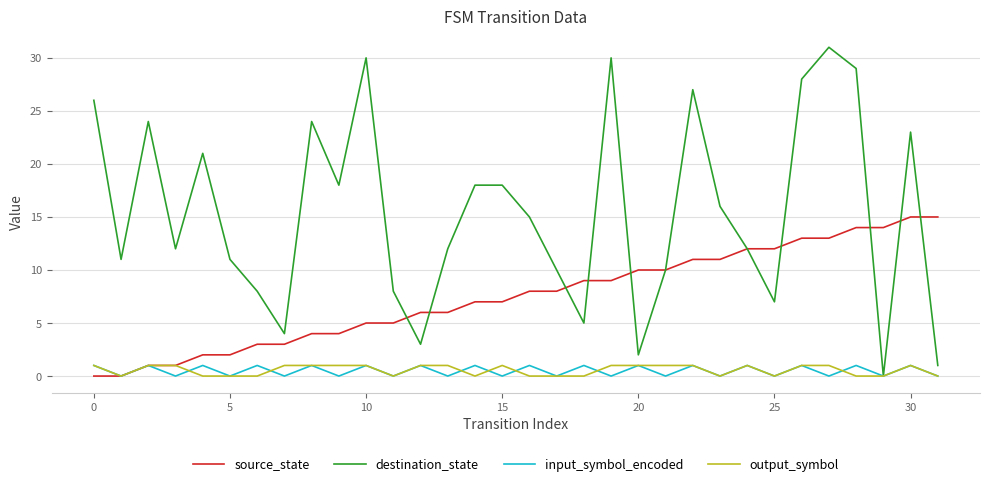

What is the maximum value shown in the chart?

31